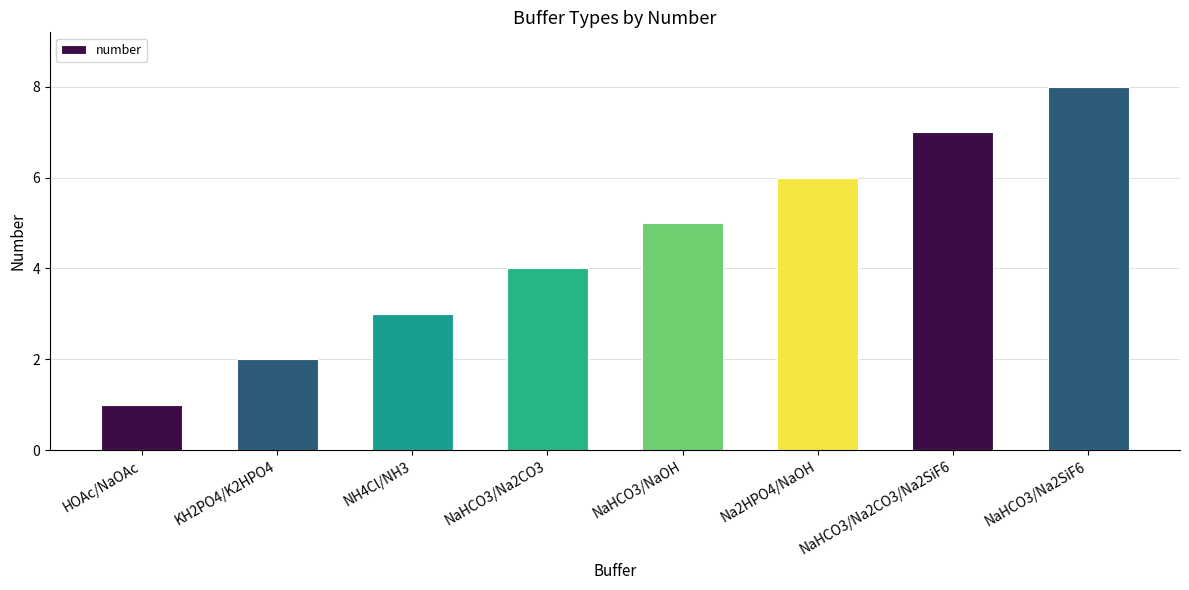

Reading left to right, list all the values displayed in this chart.

HOAc/NaOAc=1	KH2PO4/K2HPO4=2	NH4Cl/NH3=3	NaHCO3/Na2CO3=4	NaHCO3/NaOH=5	Na2HPO4/NaOH=6	NaHCO3/Na2CO3/Na2SiF6=7	NaHCO3/Na2SiF6=8